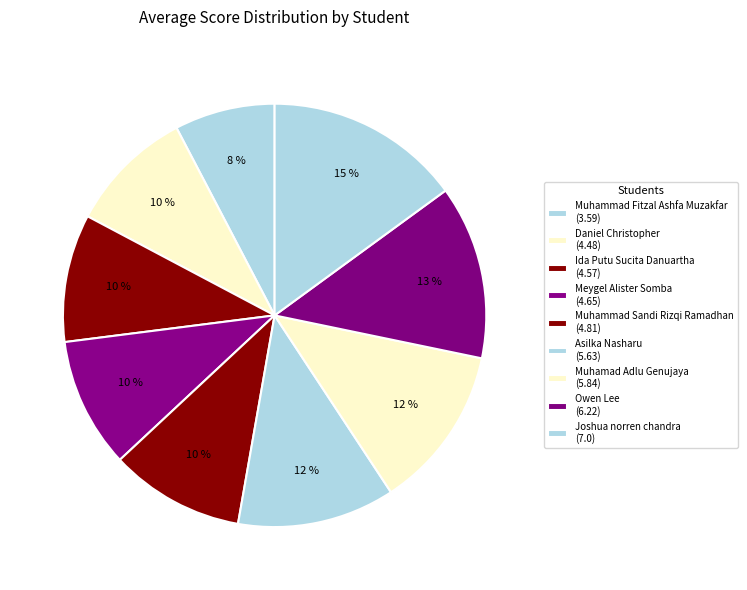

How many segments does this pie chart have?

9